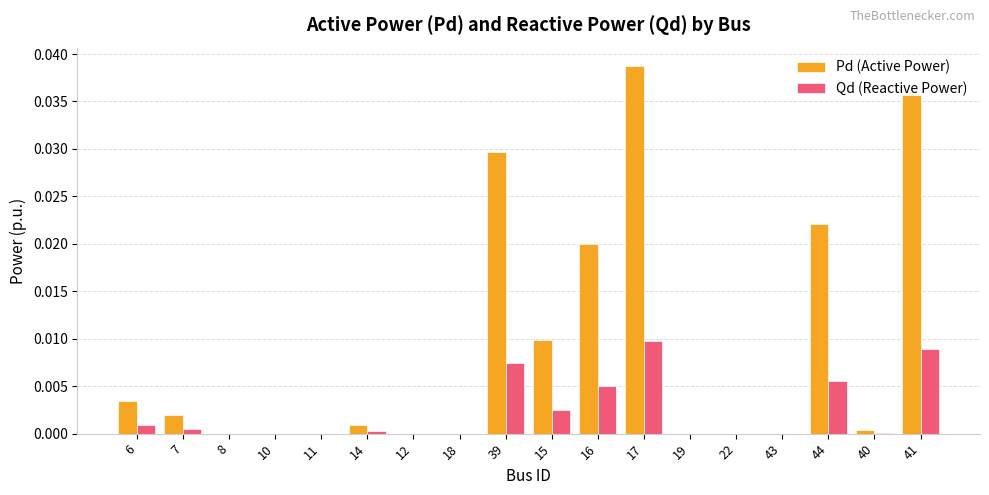

The value of Pd (Active Power) at 7 is 0.0. True or false?

True